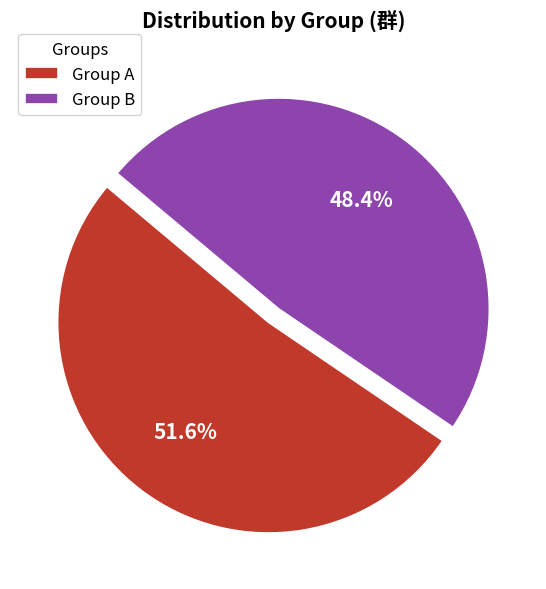

What is the smallest slice in the pie chart?

Group B